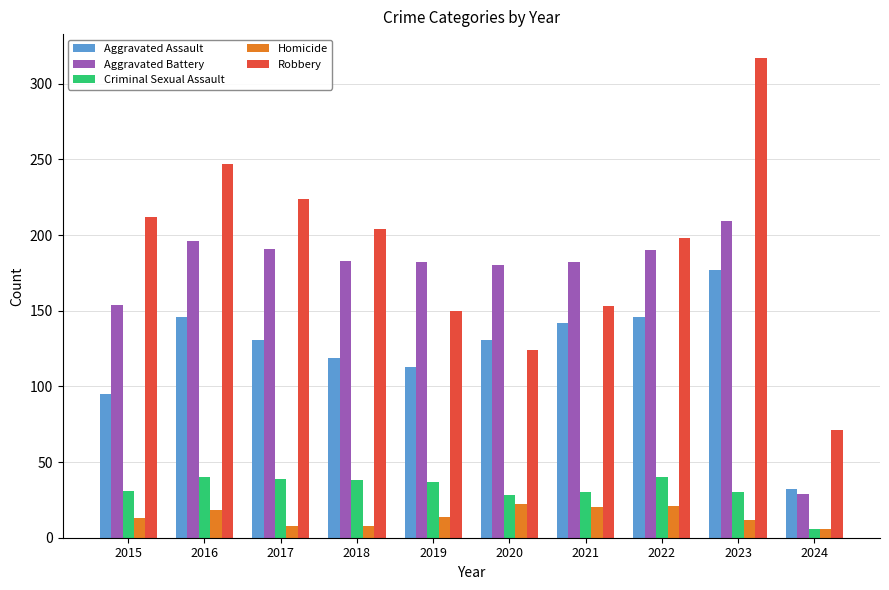

Which series has the widest spread of values?

Robbery